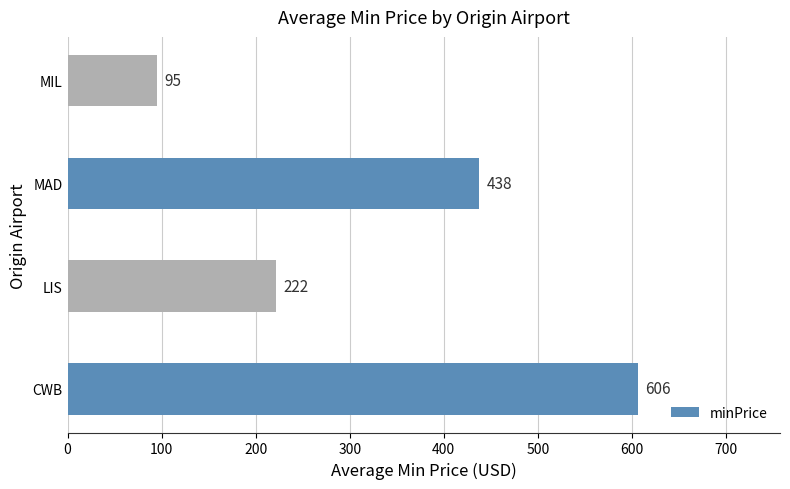

How many values are between 222 and 606?

3